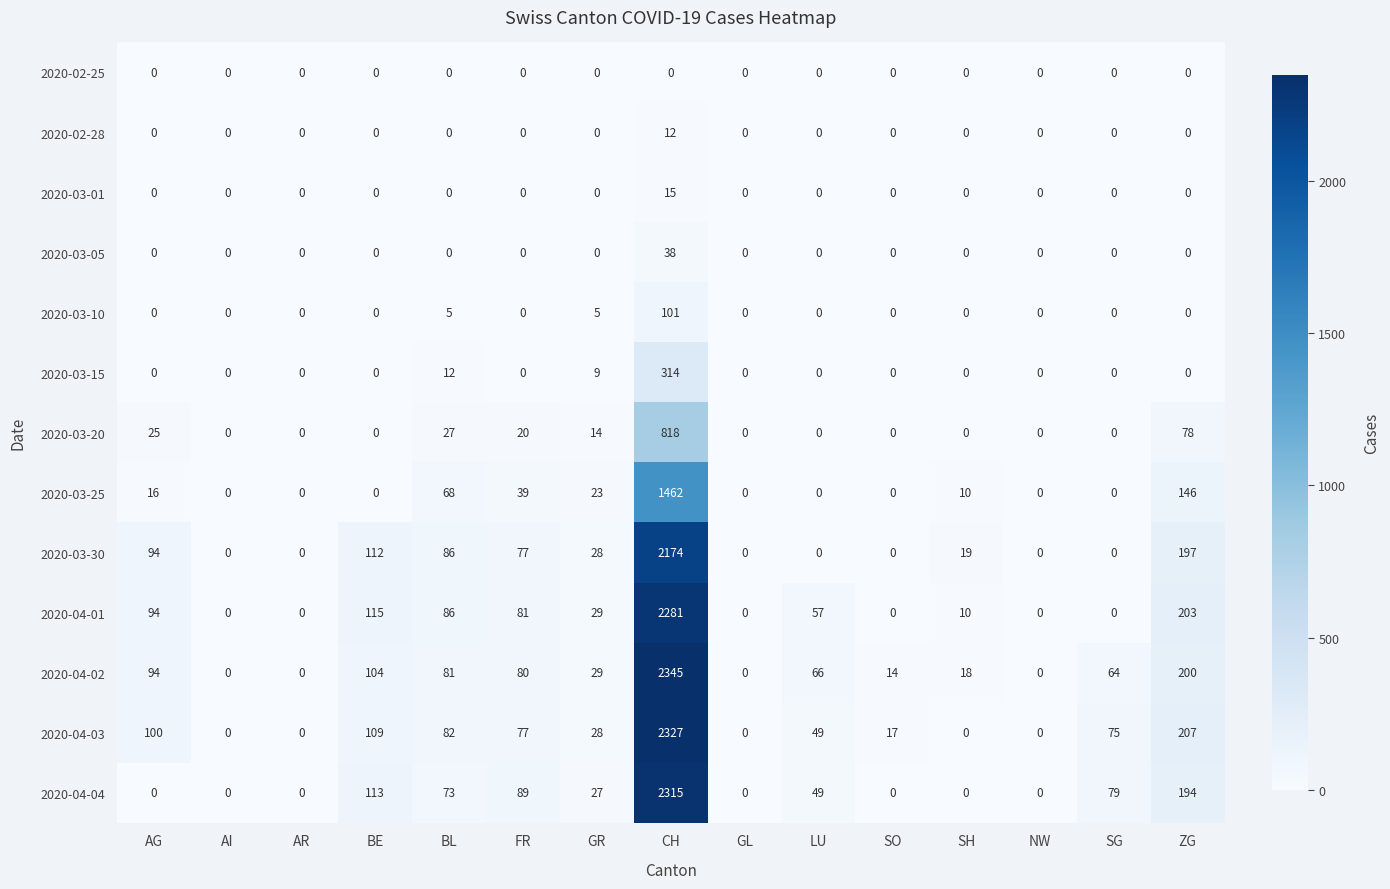

Which series has the largest total across all categories?

2020-04-02